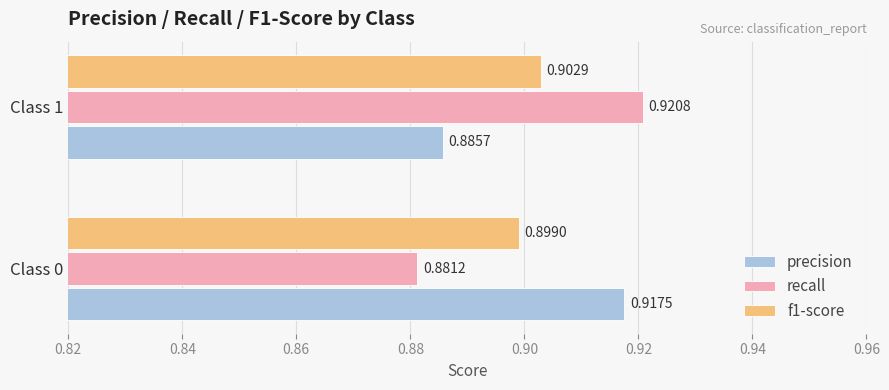

Which series changed the most between Class 0 and Class 1?

recall